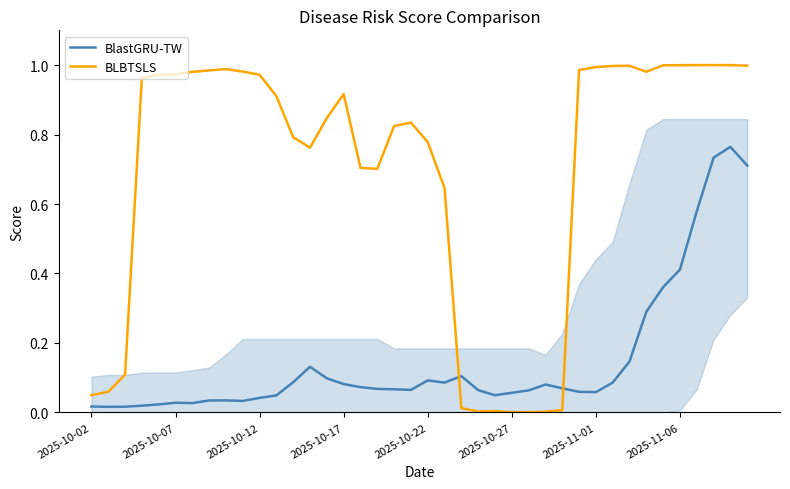

After their last crossing, which series has the higher values: BlastGRU-TW or BLBTSLS?

BLBTSLS